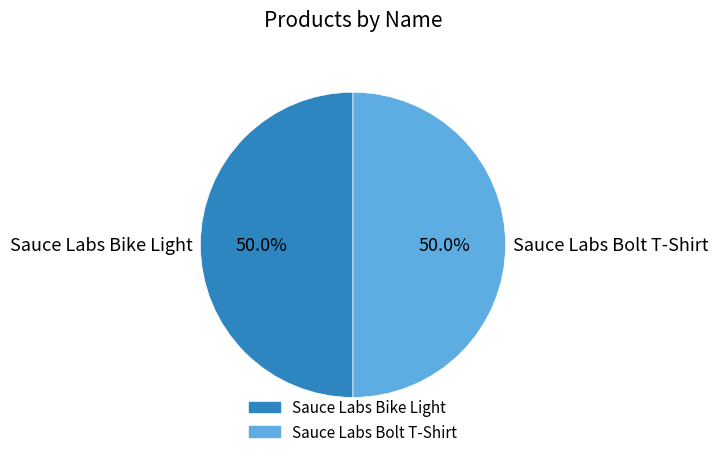

What percentage is NOT represented by Sauce Labs Bike Light?

50.0%